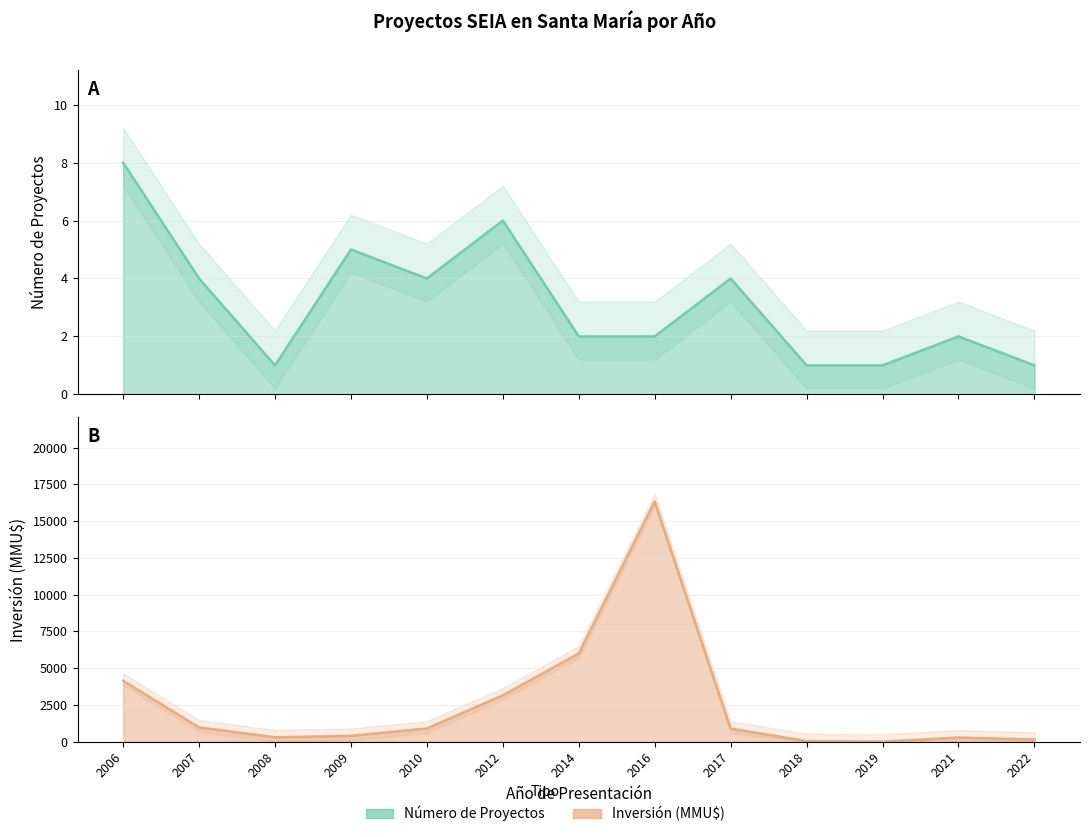

True or false: Número de Proyectos and Inversión (MMU$) intersect in this chart.

False